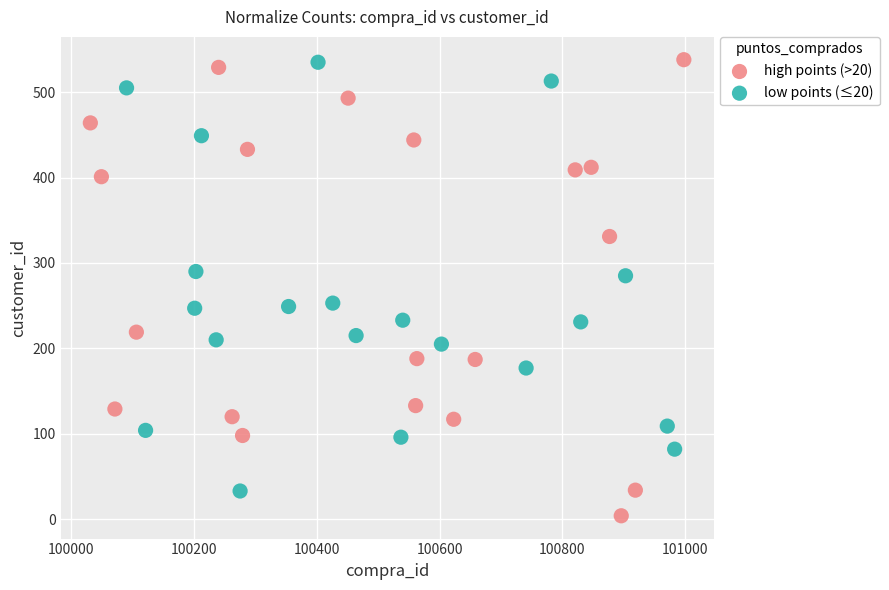

Which series has the widest spread of Y values?

high points (>20)